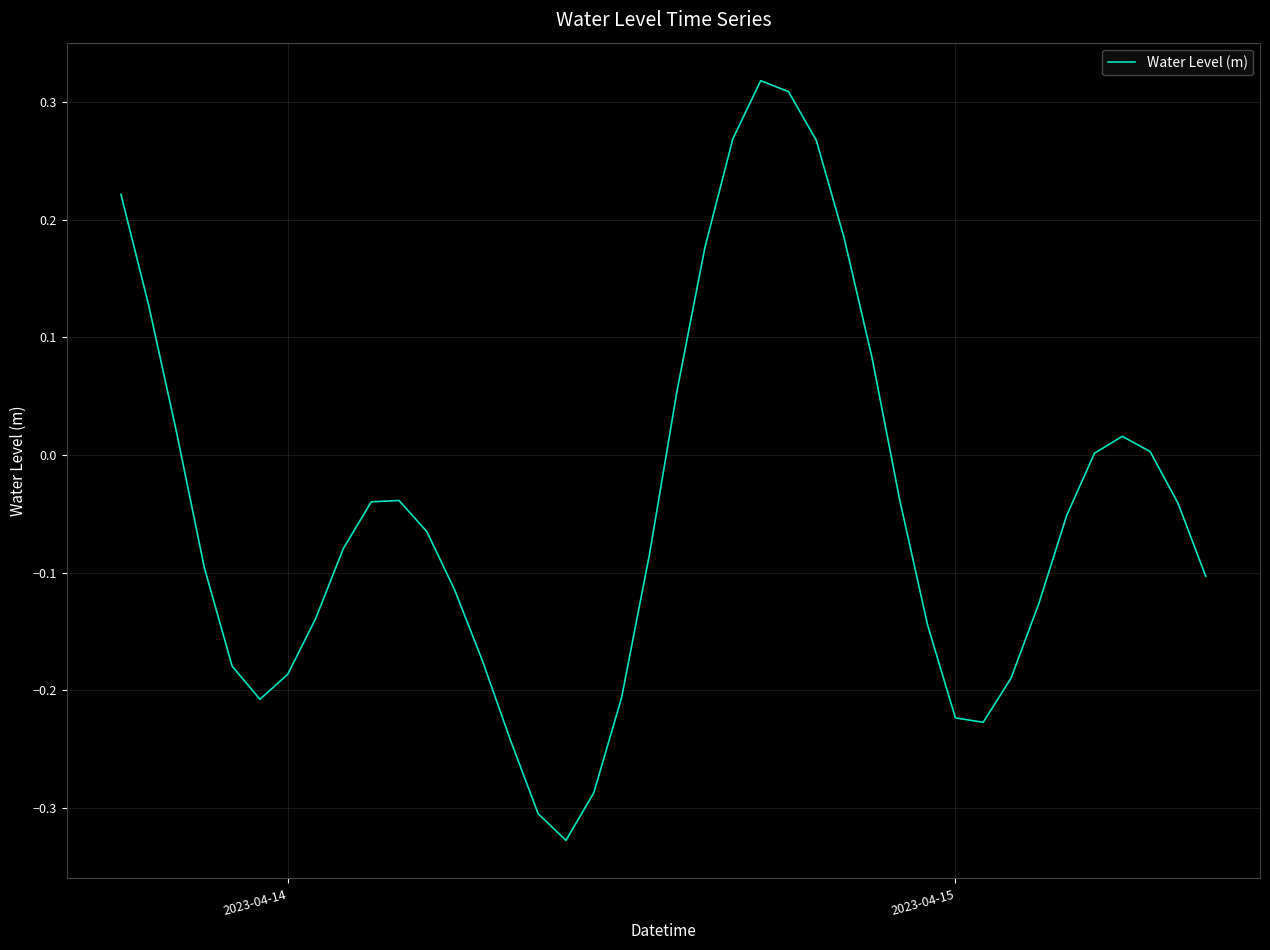

How many series are shown in this chart?

1